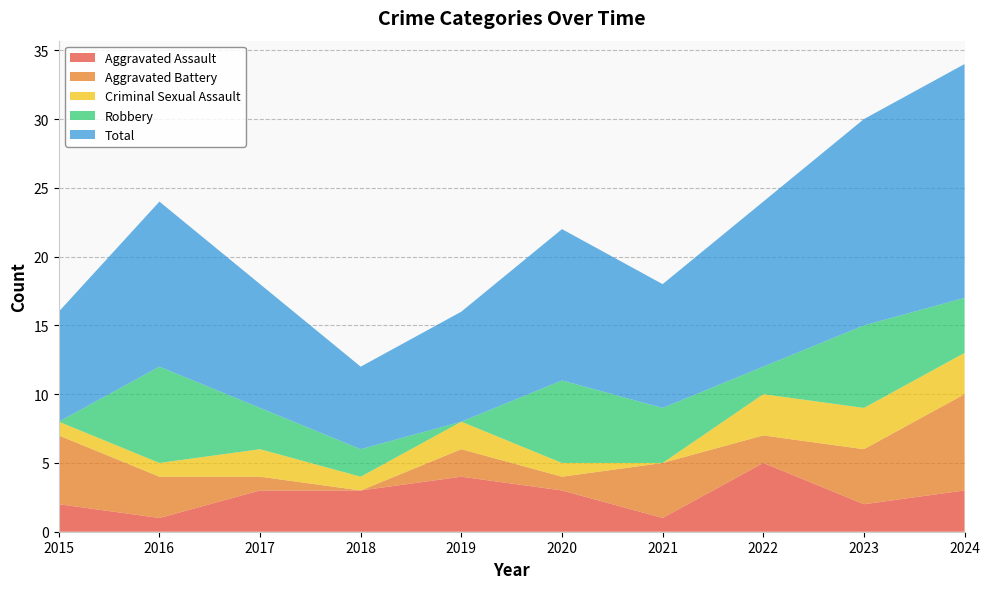

Reading right to left, extract all data points from this chart.

Aggravated Assault: 3	2	5	1	3	4	3	3	1	2
Aggravated Battery: 7	4	2	4	1	2	0	1	3	5
Criminal Sexual Assault: 3	3	3	0	1	2	1	2	1	1
Robbery: 4	6	2	4	6	0	2	3	7	0
Total: 17	15	12	9	11	8	6	9	12	8